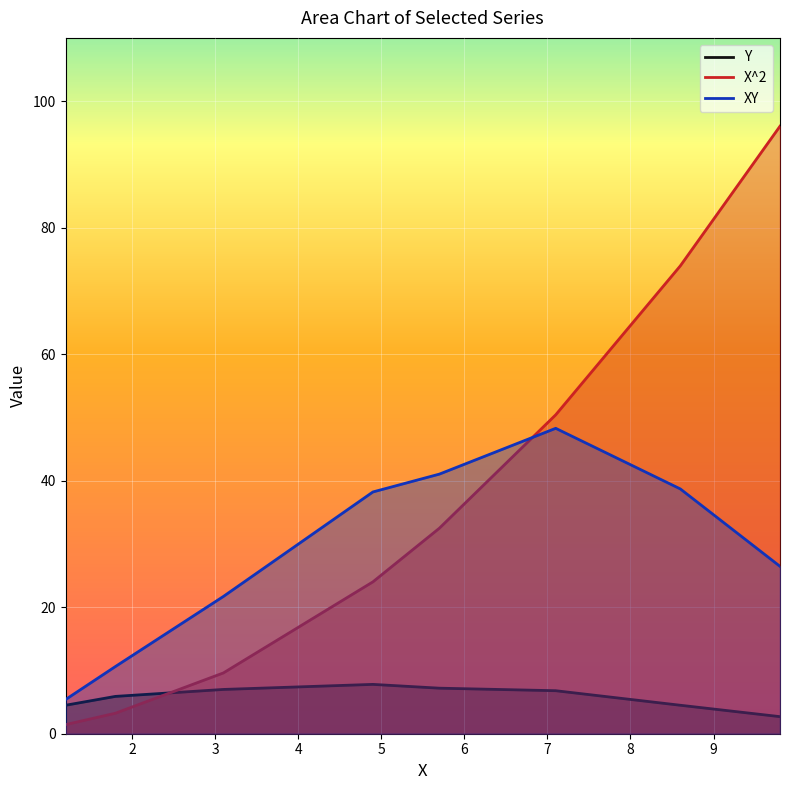

What is the value of the Y point at the 5th from the left?

7.2